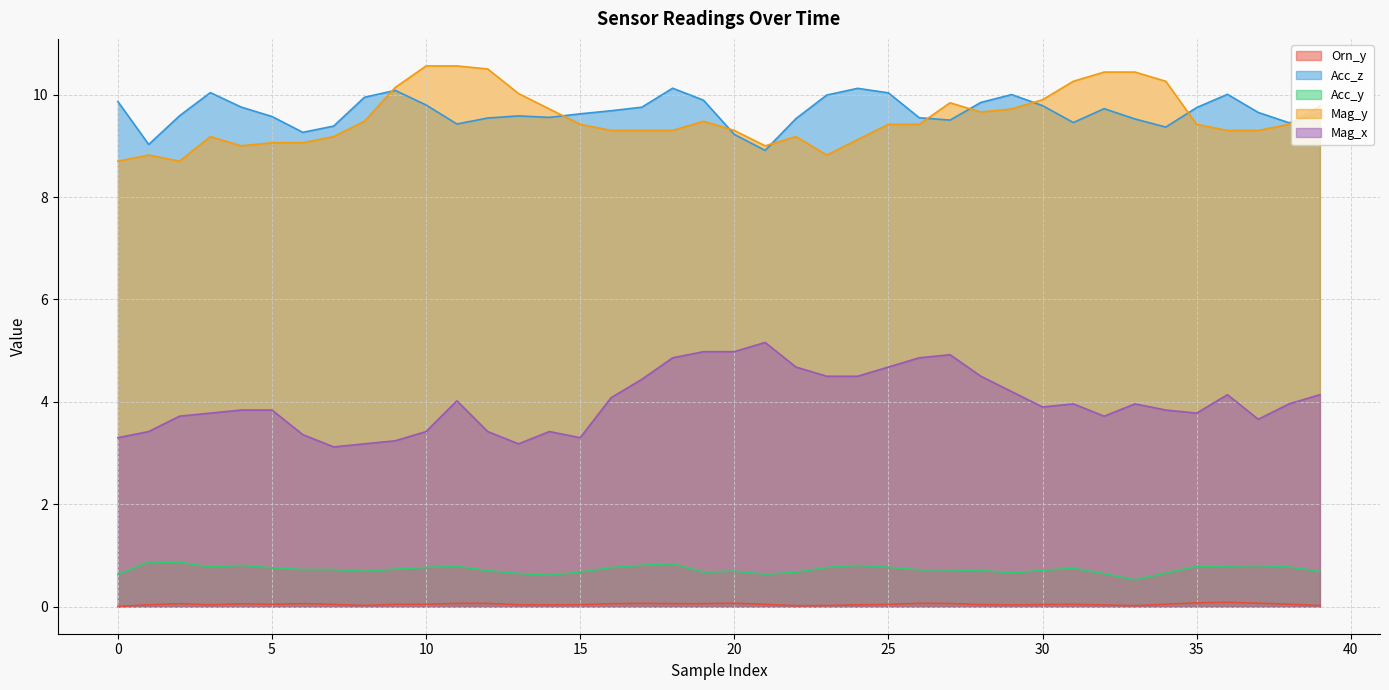

How many lines are shown in the chart?

5